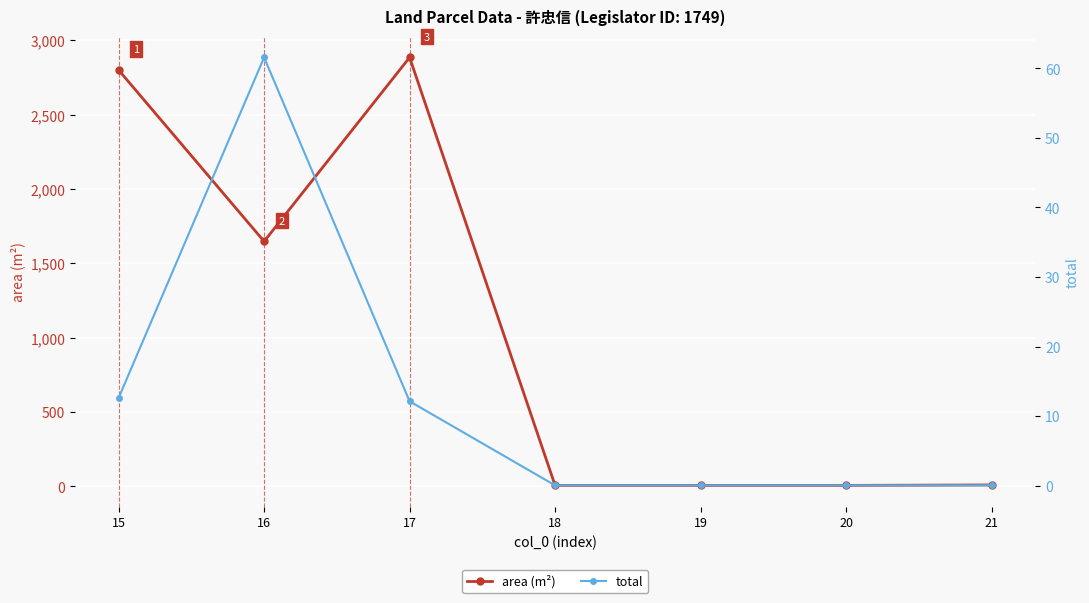

Where is the first local maximum for total?

16